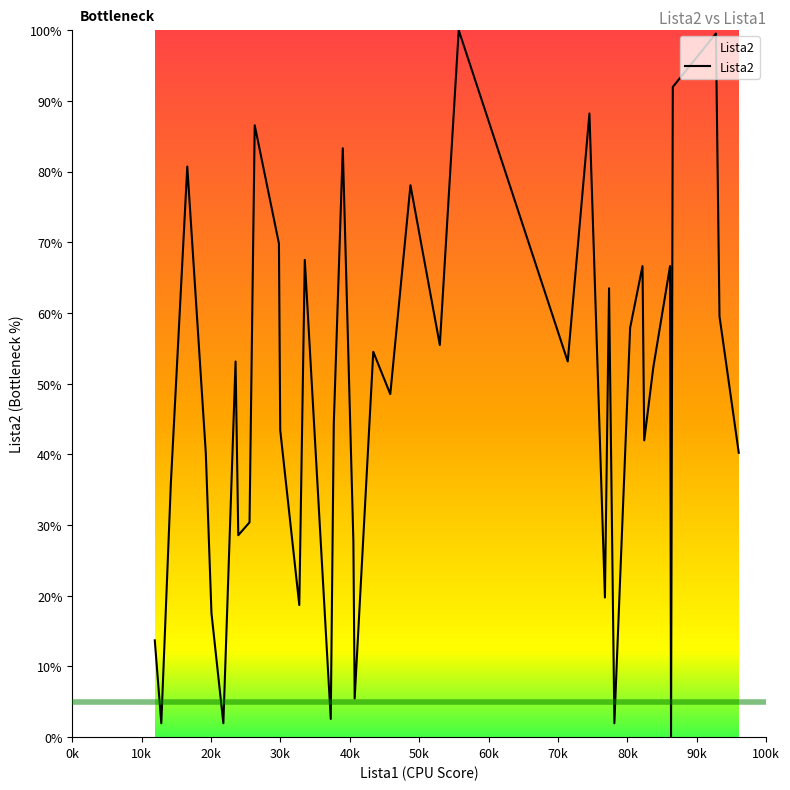

How many categories are shown in the chart?

40